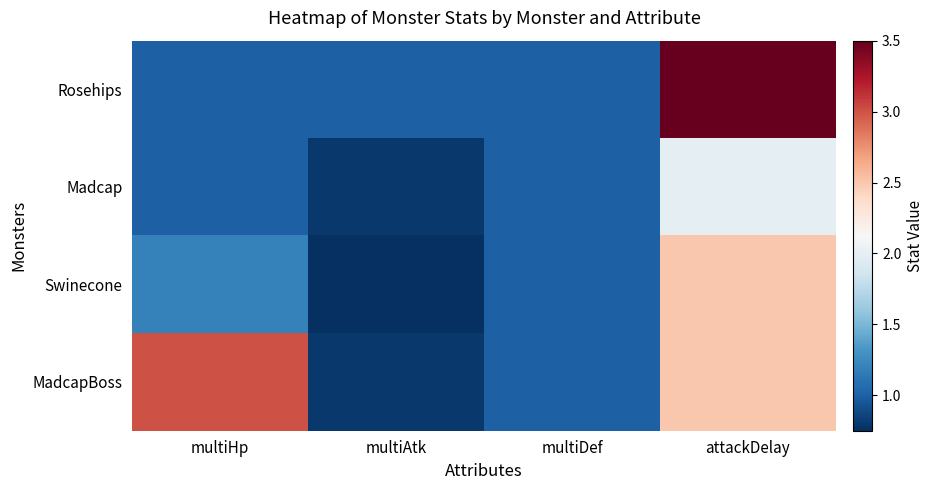

Reading left to right, list all the values displayed in this chart.

Rosehips: multiHp=1.0	multiAtk=1.0	multiDef=1.0	attackDelay=3.5
Madcap: multiHp=1.0	multiAtk=0.8	multiDef=1.0	attackDelay=2.0
Swinecone: multiHp=1.2	multiAtk=0.8	multiDef=1.0	attackDelay=2.5
MadcapBoss: multiHp=3.0	multiAtk=0.8	multiDef=1.0	attackDelay=2.5